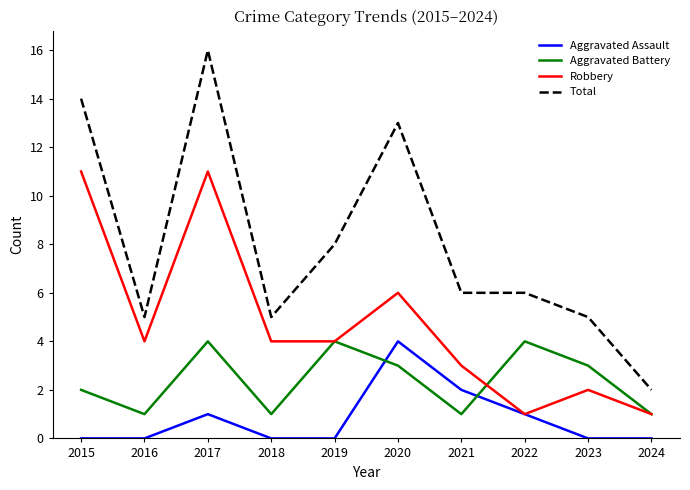

What is the average value of the Total series?

8